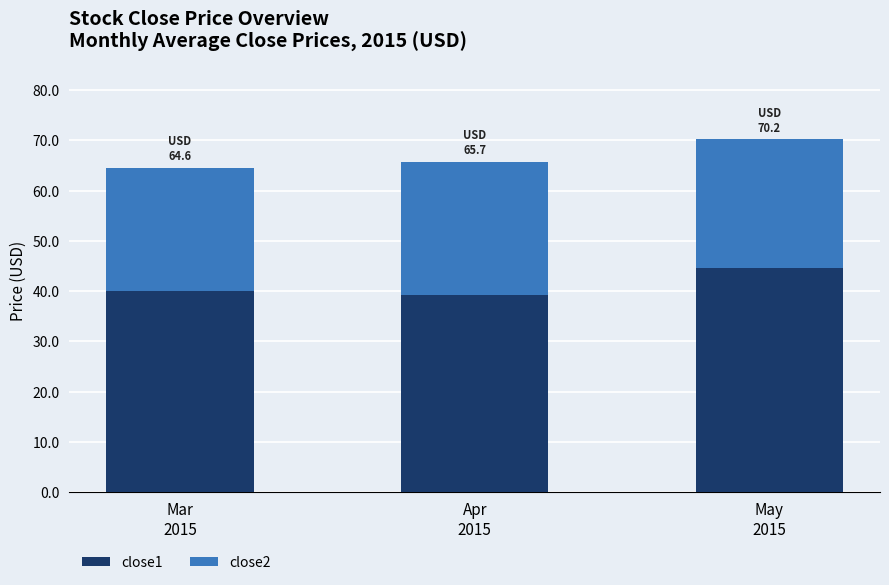

What is the maximum value for close1?

44.6